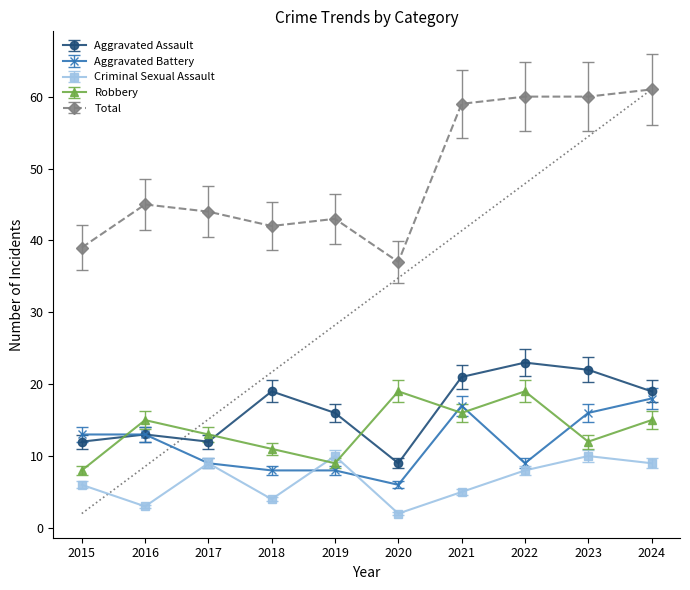

True or false: Aggravated Battery and Total cross at least once.

False